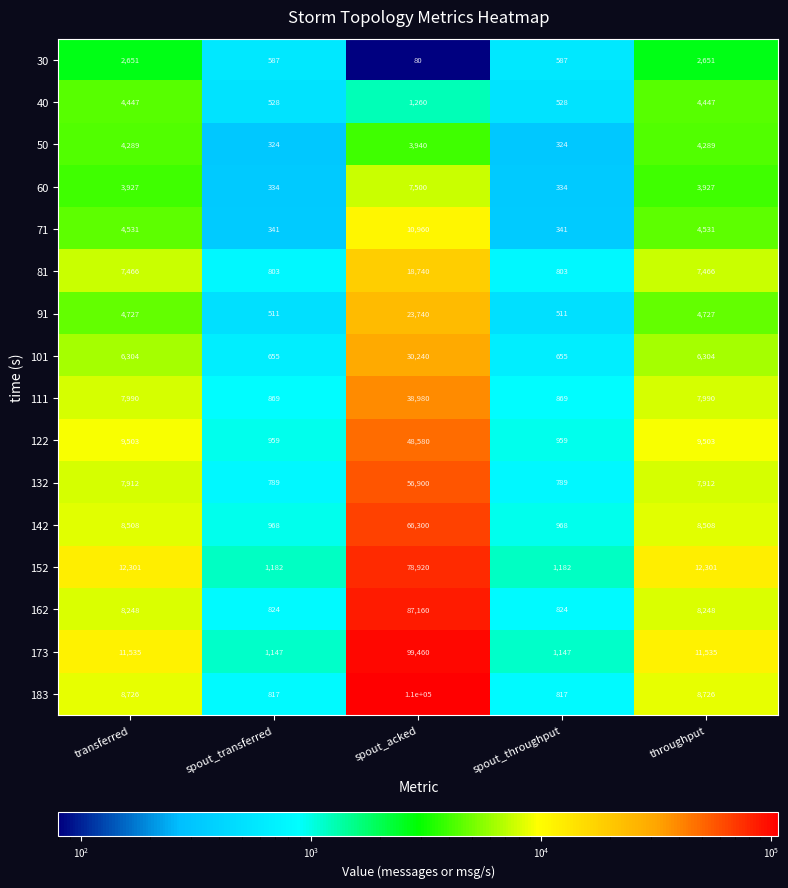

The 162 series shows 8248 at throughput. True or false?

True